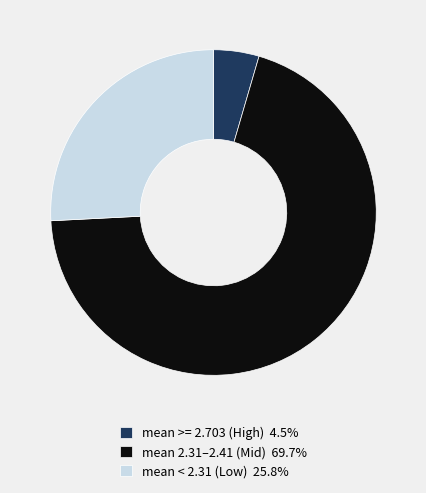

What is the ratio of the value at mean < 2.31 (Low) 25.8% to the value at mean 2.31–2.41 (Mid) 69.7%?

0.4